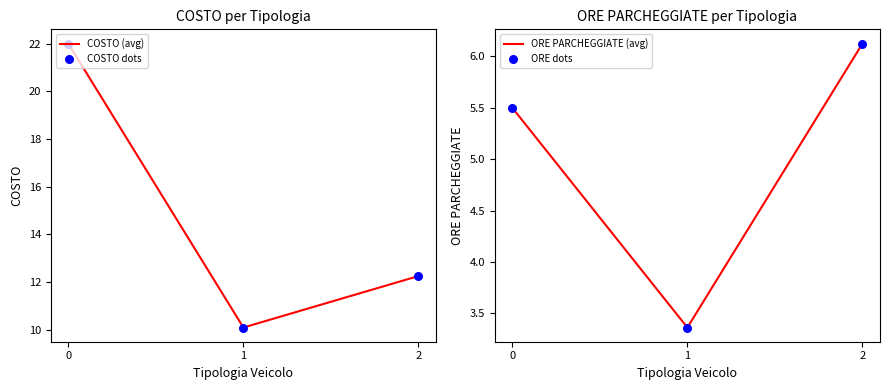

What is the total value across all series at 0?

55.0